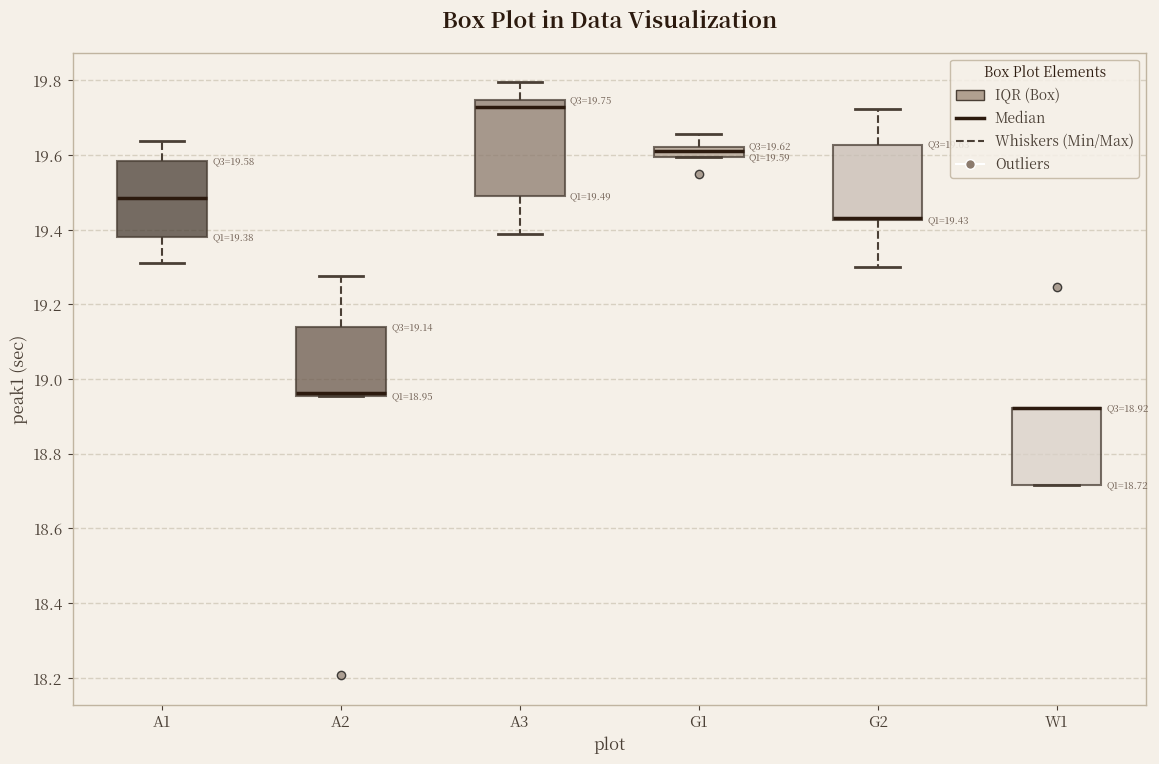

Comparing the boxes themselves (not the whiskers), which one is the tallest?

A3